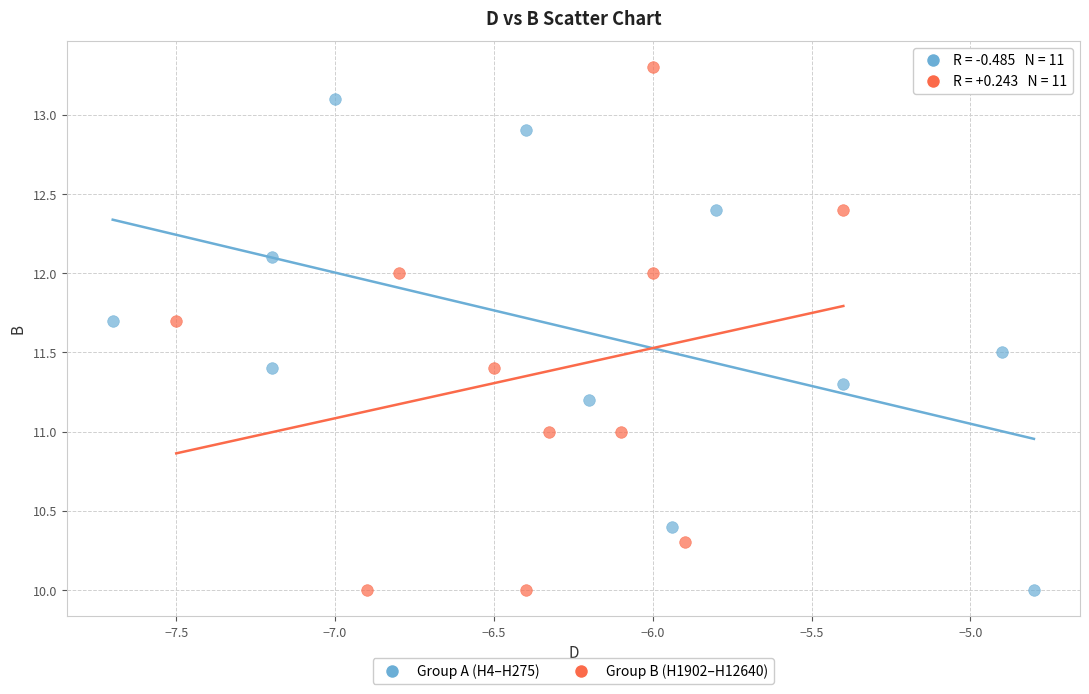

Which series has the widest spread of Y values?

Group B (H1902–H12640)